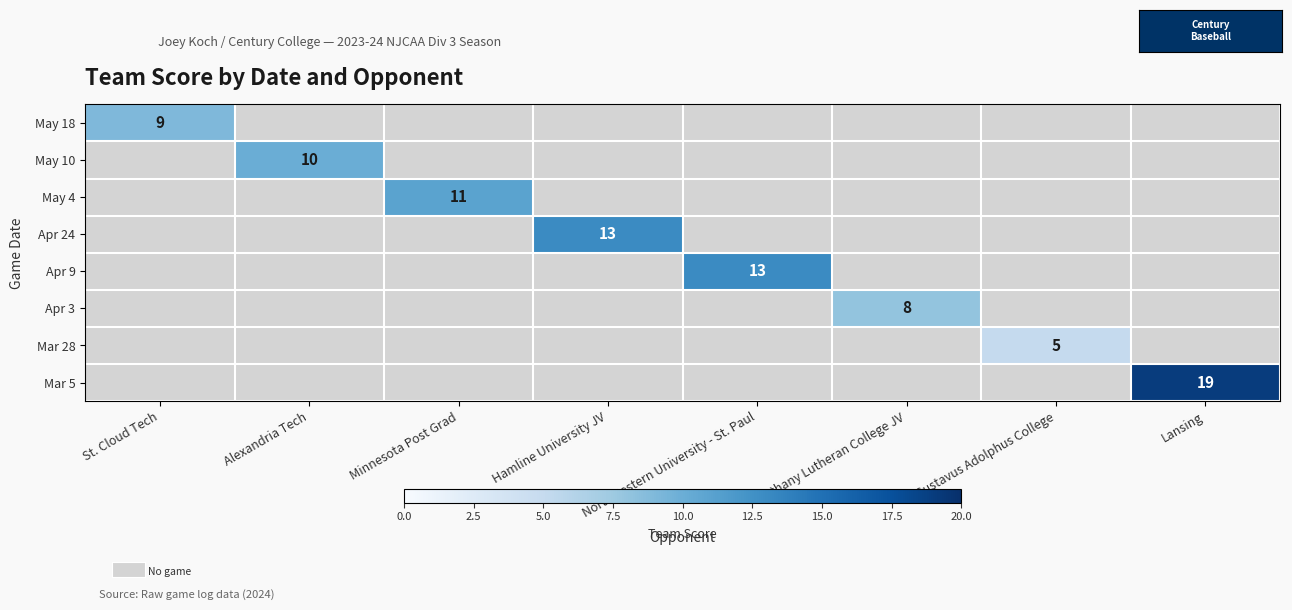

The value of May 4 at Minnesota Post Grad is 17. True or false?

False